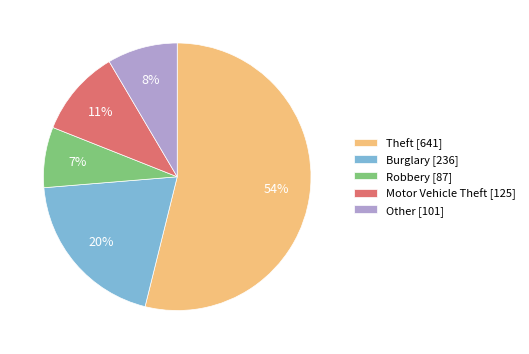

To the nearest percent, what portion does Burglary represent?

20%